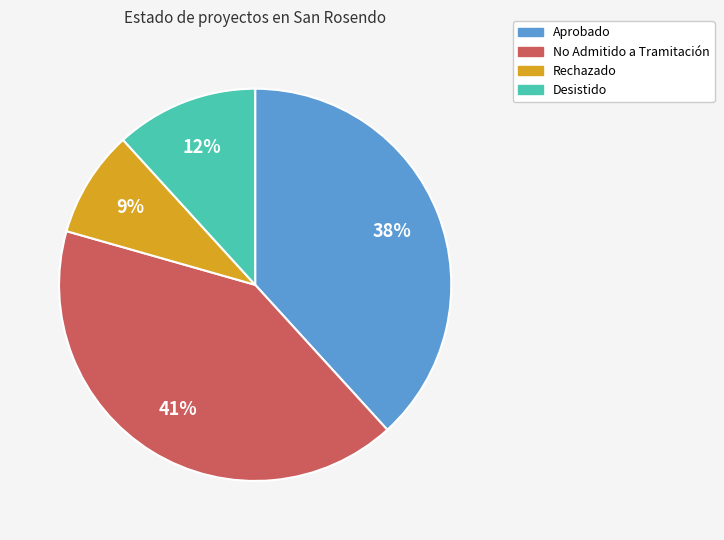

Is there a majority slice in this chart?

No